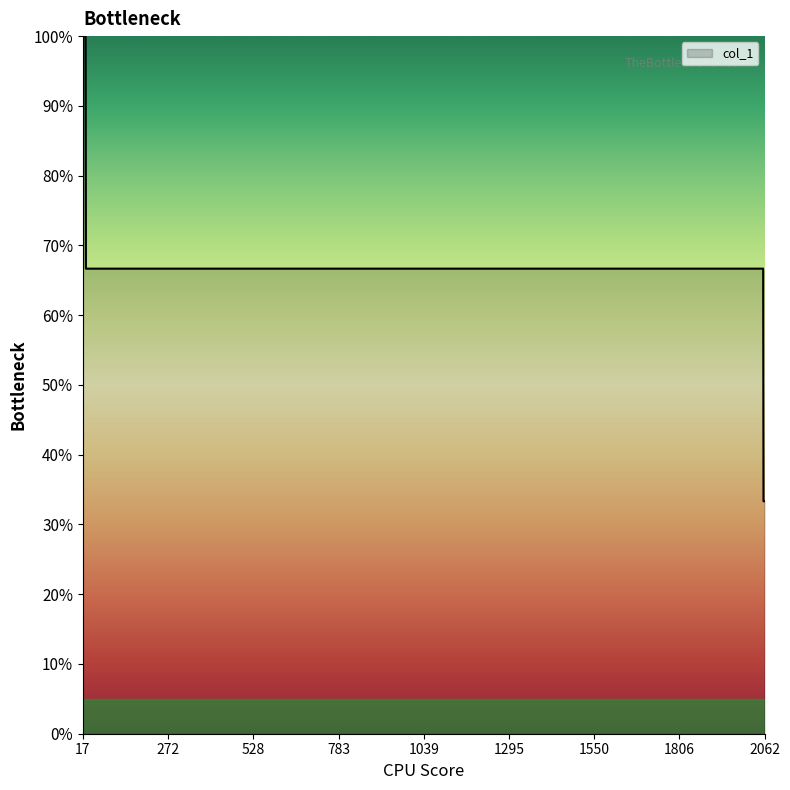

What is the average value?

0.7